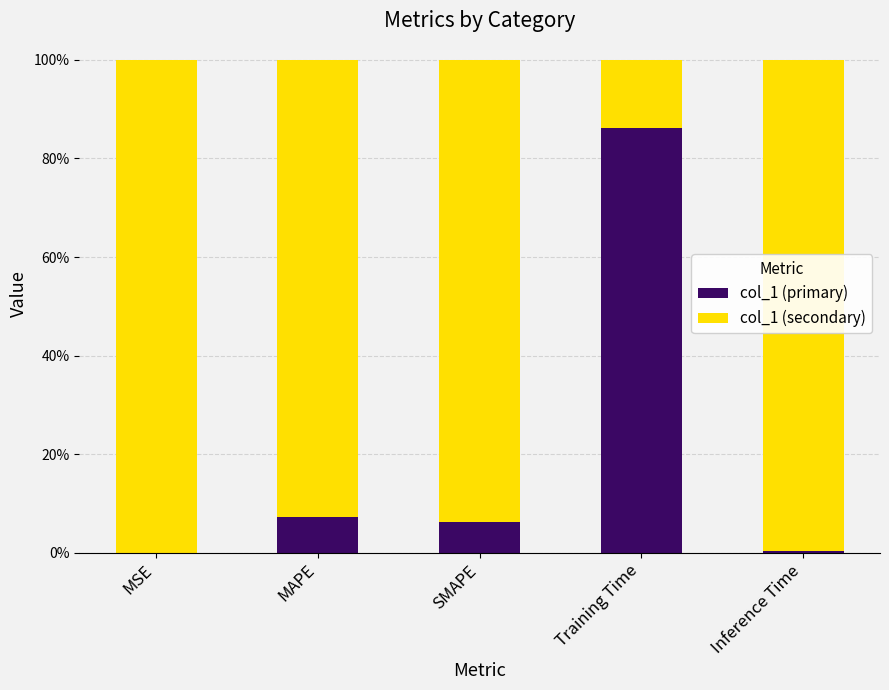

The value of col_1 (primary) at MSE is 0.0. True or false?

True